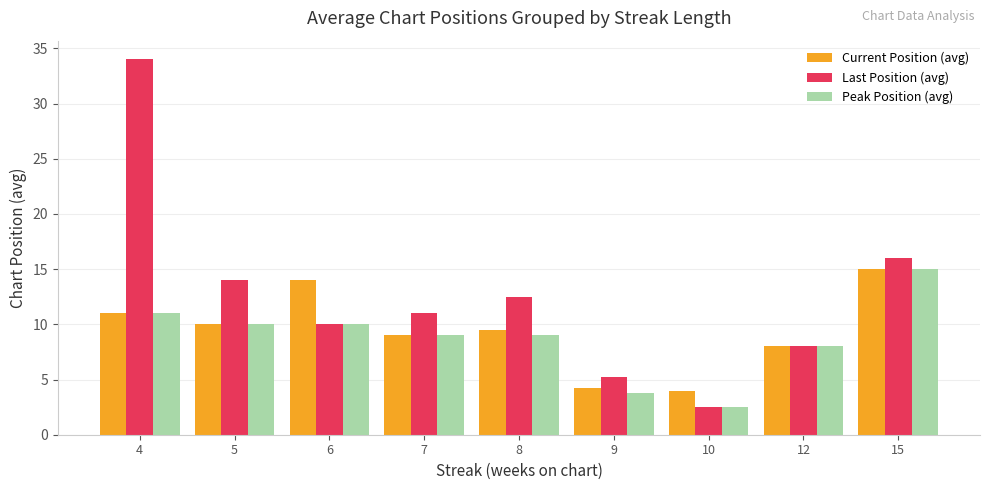

What is the difference between the maximum and minimum values in the Current Position (avg) series?

11.0